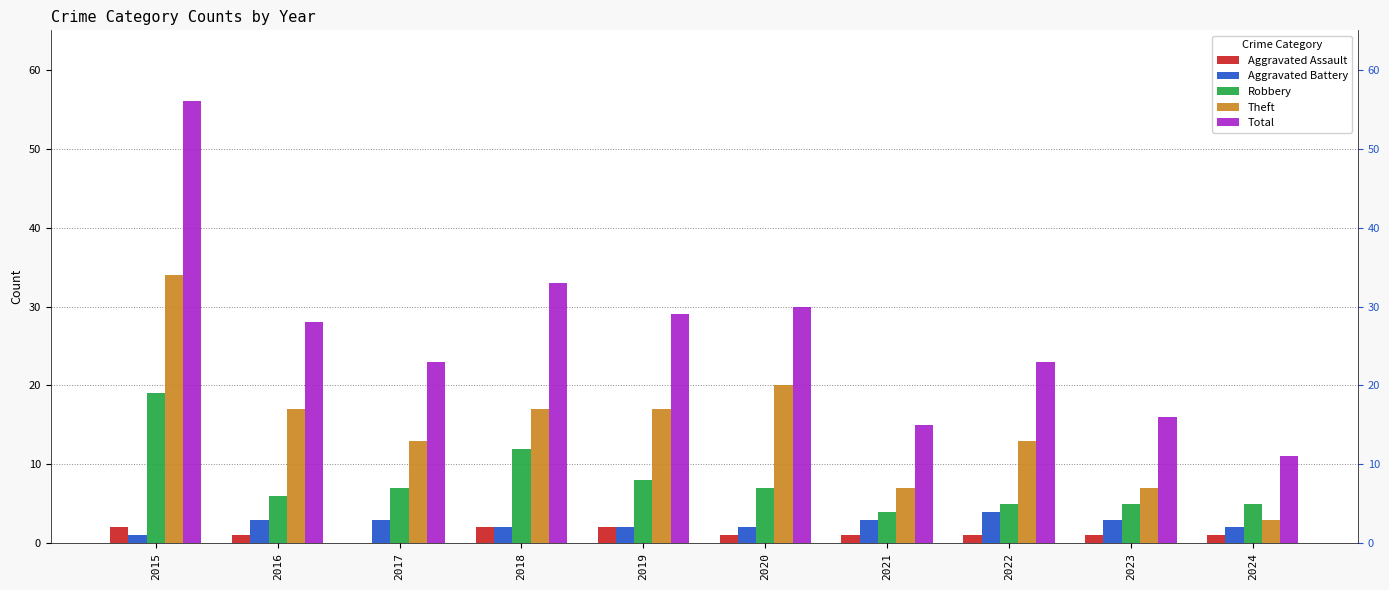

How many Aggravated Assault values are between 1 and 2?

9